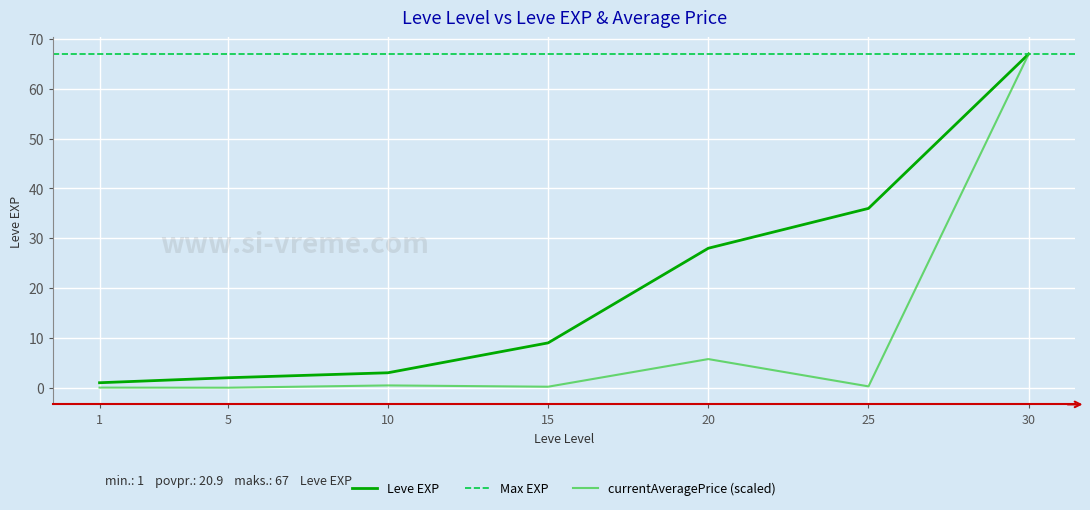

Reading left to right, extract all data points from this chart.

Leve EXP: 1.0	2.0	3.0	9.0	28.0	36.0	67.0
currentAveragePrice: 0.0	0.0	0.5	0.2	5.7	0.3	67.0